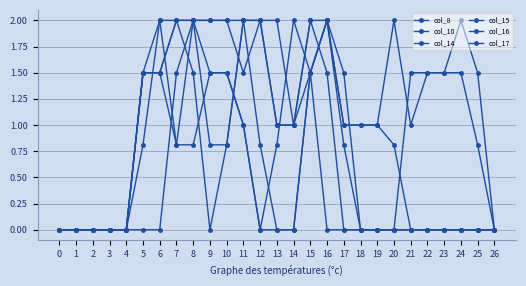

At which category does col_10 reach its first local valley?

11